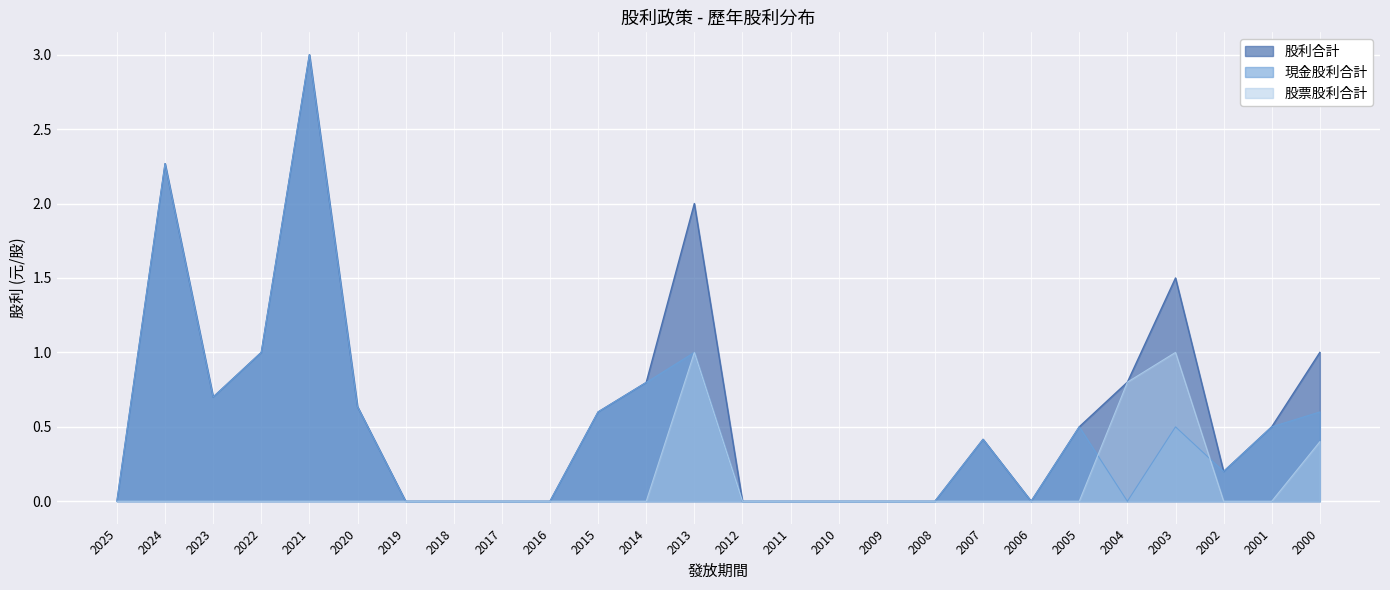

Rank the series by their average value, from highest to lowest.

股利合計, 現金股利合計, 股票股利合計